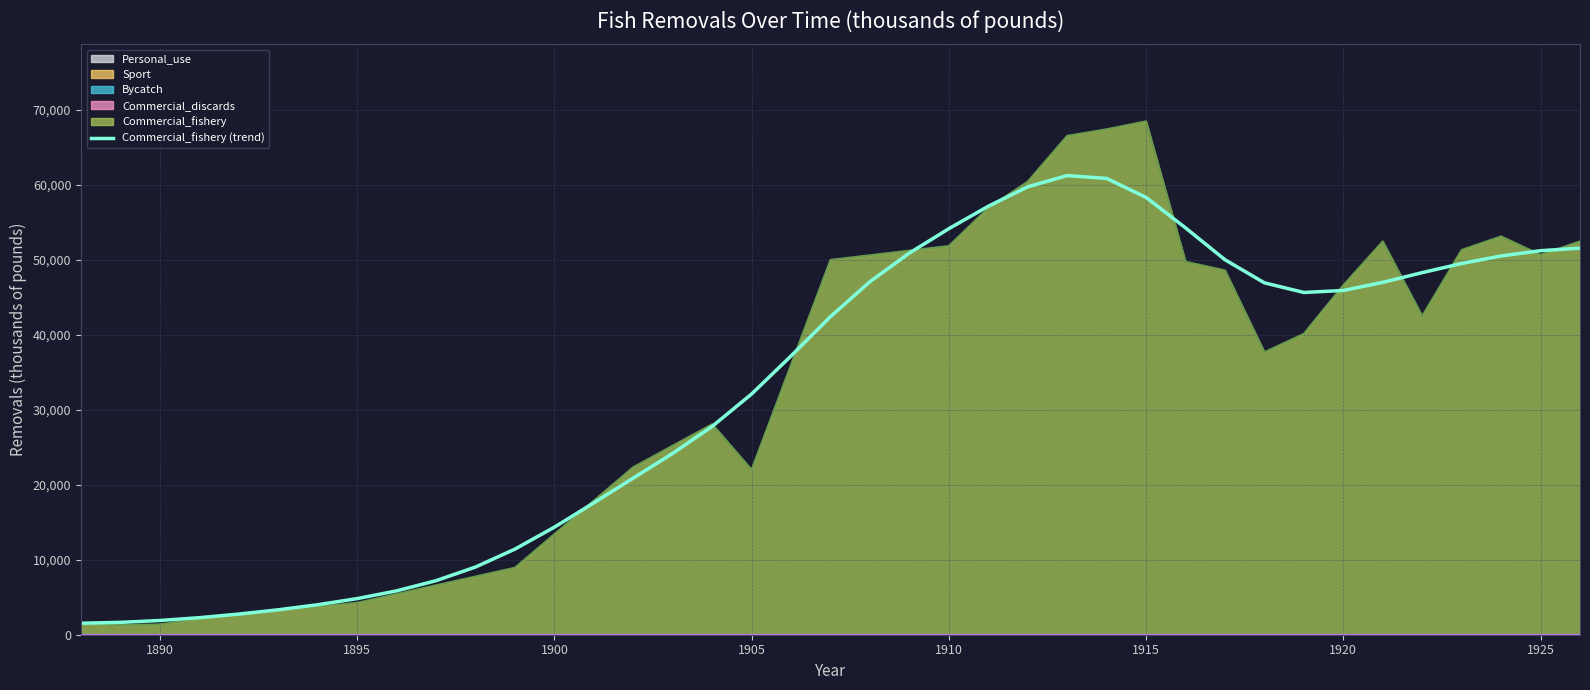

What is the smallest value displayed?

1531.0